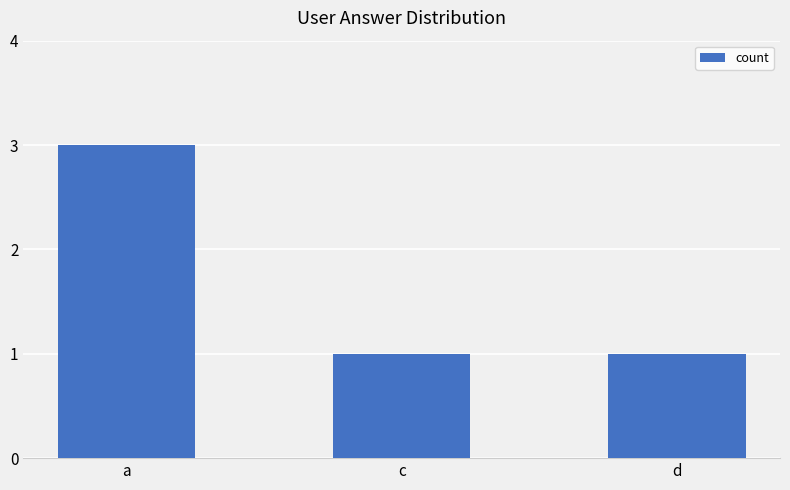

Reading right to left, what are all the values shown in this chart?

1	1	3